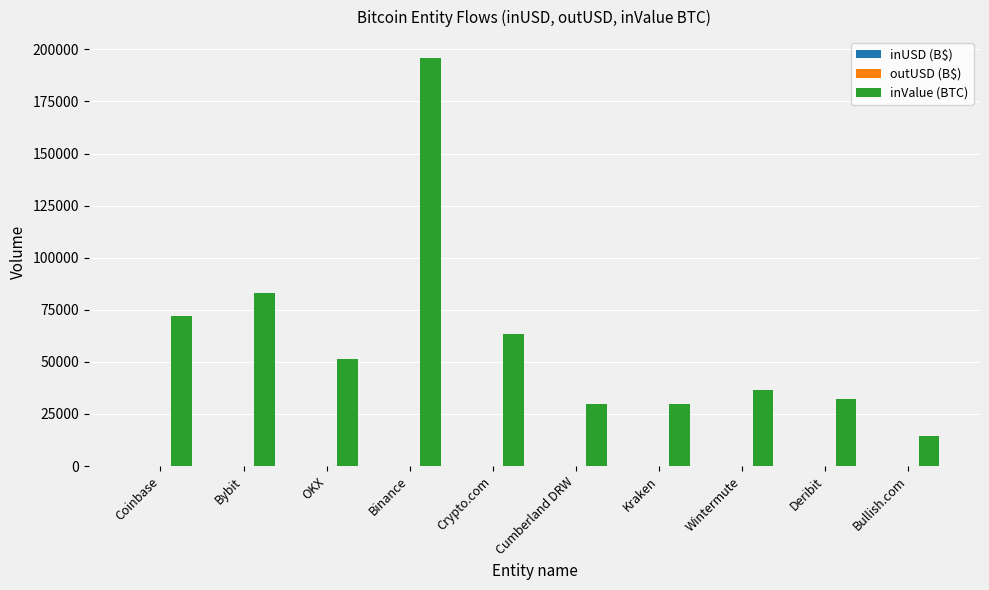

At which category does the chart reach its peak across all series?

Binance